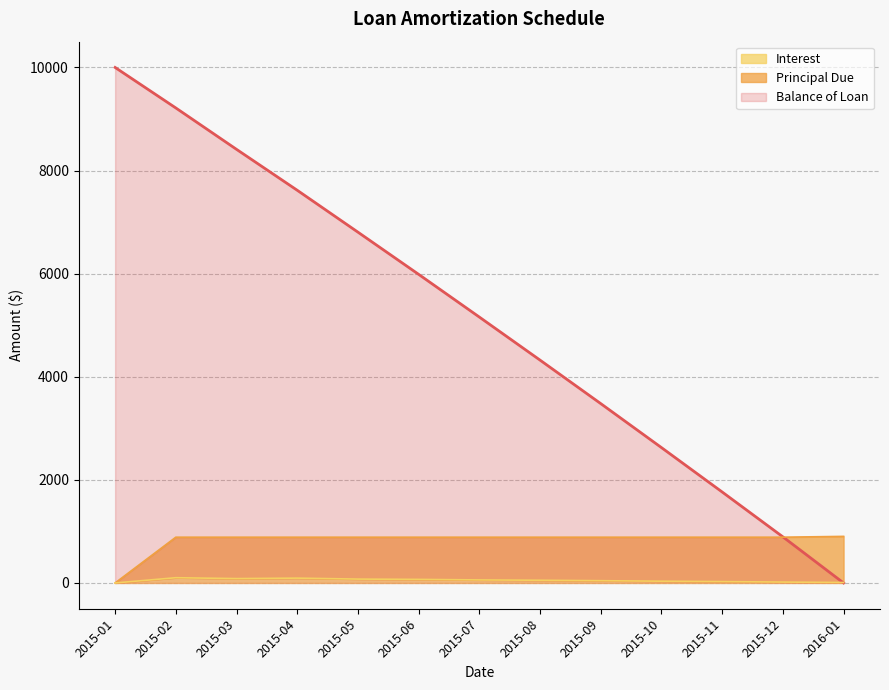

Reading left to right, transcribe all the data shown in this chart.

Balance of Loan: 10000.0	9214.2	8411.3	7617.5	6804.9	5986.5	5157.9	4322.7	3479.1	2625.6	1764.7	894.4	0.0
Principal Due: 0.0	887.7	887.7	887.7	887.7	887.7	887.7	887.7	887.7	887.7	887.7	887.7	903.5
Interest: 0.0	101.9	84.8	93.9	75.1	69.3	59.0	52.6	44.1	34.3	26.8	17.4	9.1